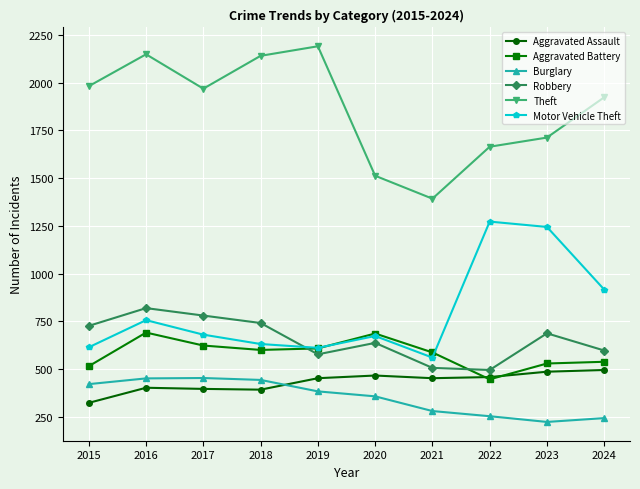

Between 2016 and 2023, which series saw the biggest shift?

Motor Vehicle Theft